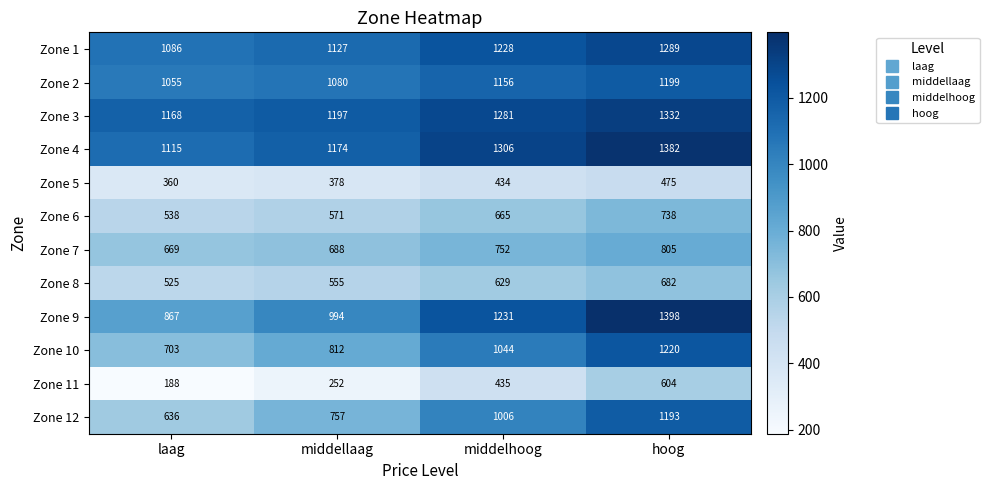

Rank the series by their maximum value, from highest to lowest.

Zone 9, Zone 4, Zone 3, Zone 1, Zone 10, Zone 2, Zone 12, Zone 7, Zone 6, Zone 8, Zone 11, Zone 5